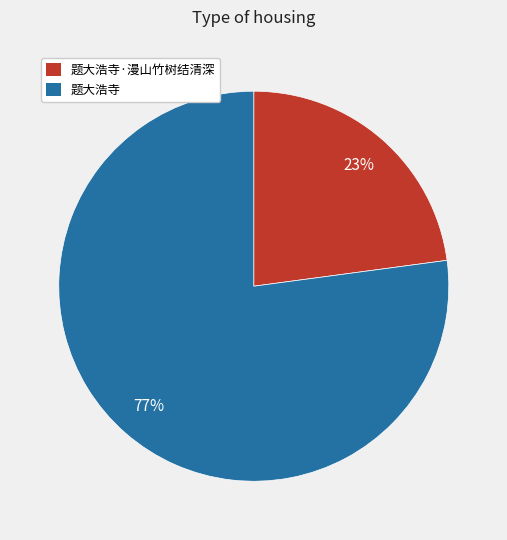

To the nearest percent, what is the average slice percentage?

50%